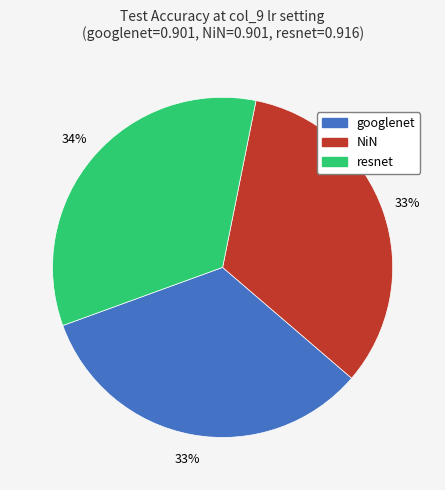

Does any single category account for the majority?

No